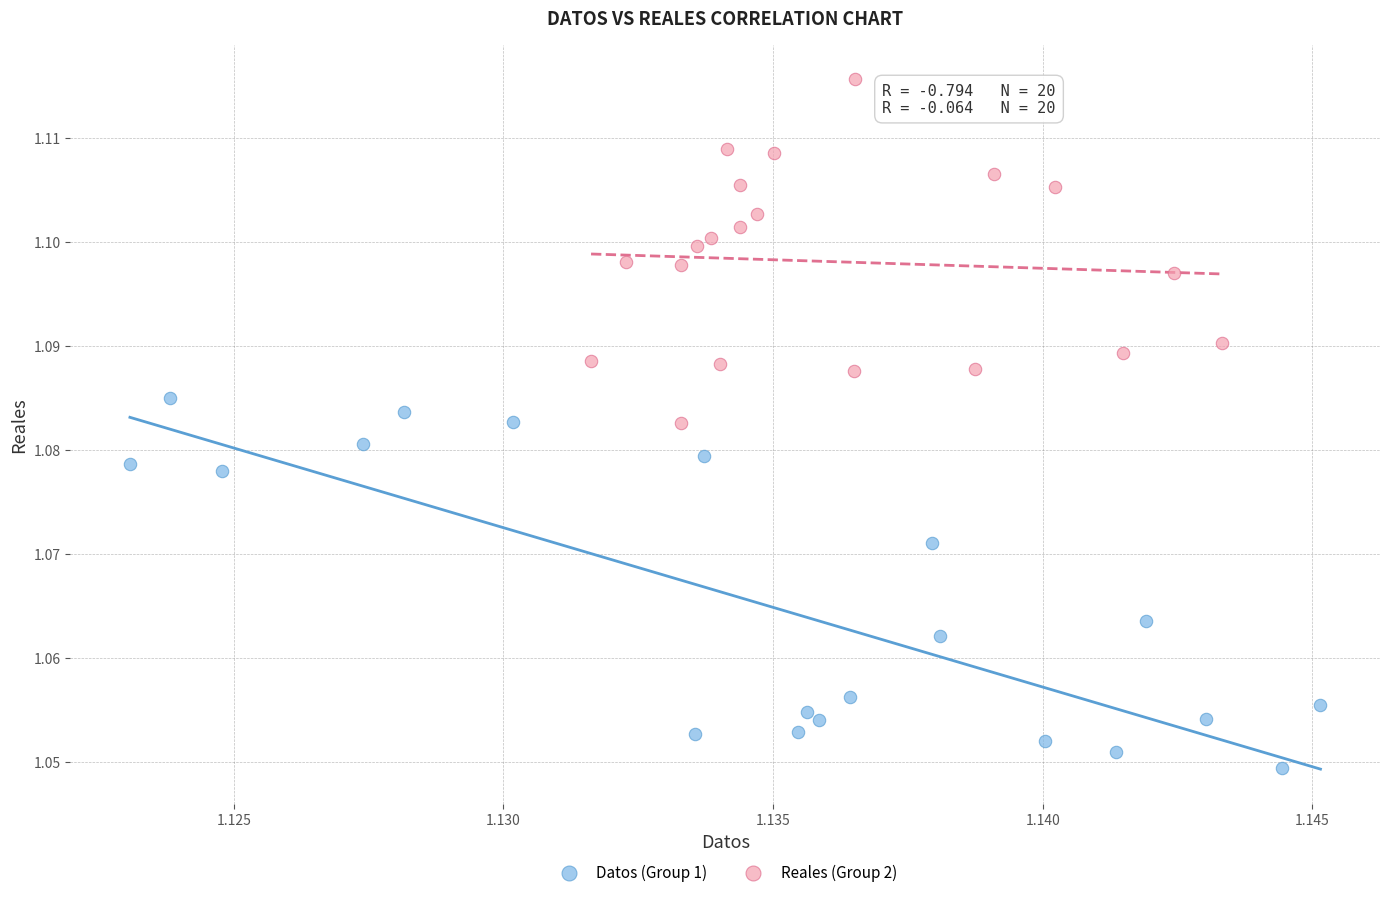

Which series contains the lowest Y value?

Datos (Group 1)